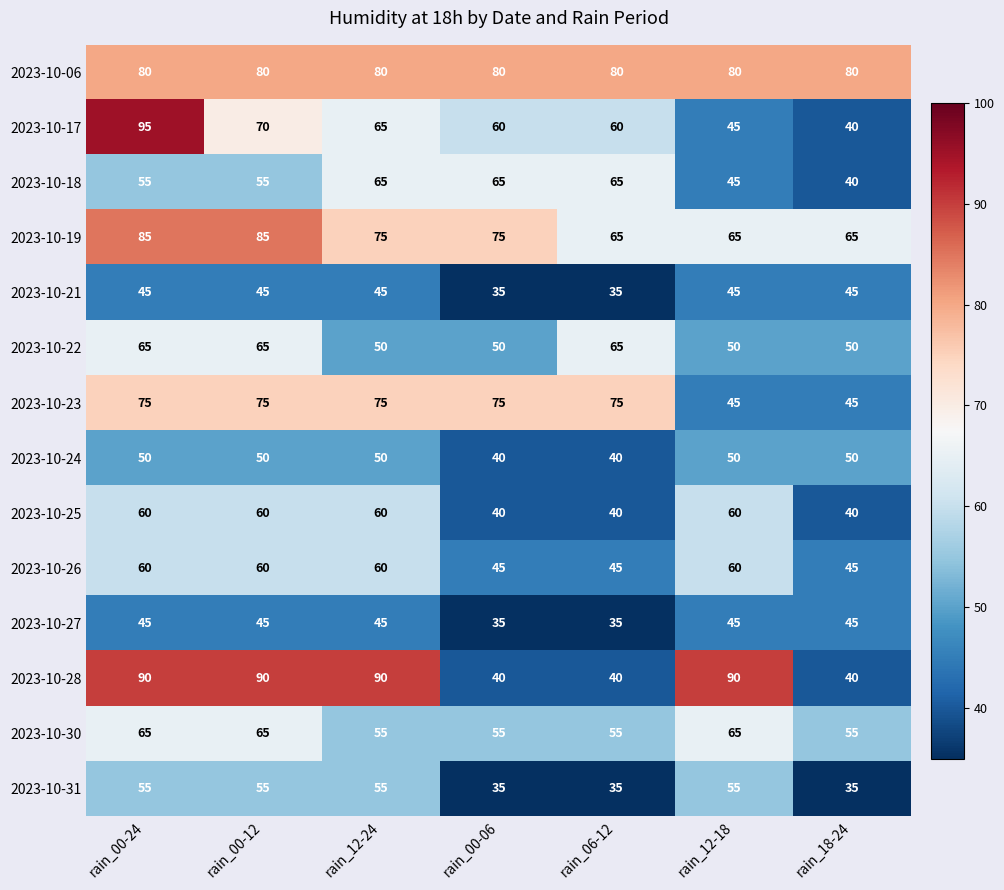

The value of 2023-10-06 at rain_12-18 is 80. True or false?

True